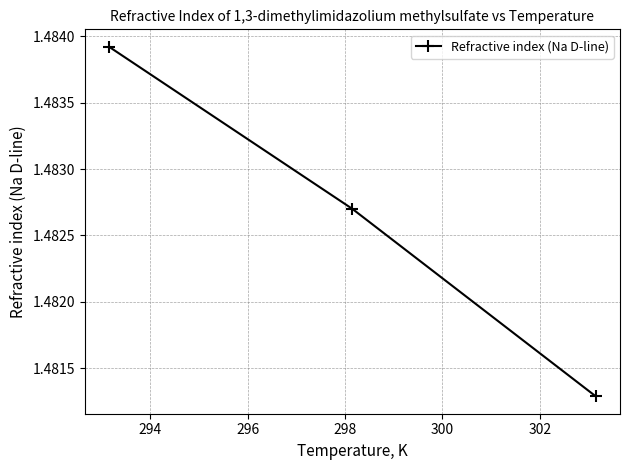

How many values are between 1 and 2?

3